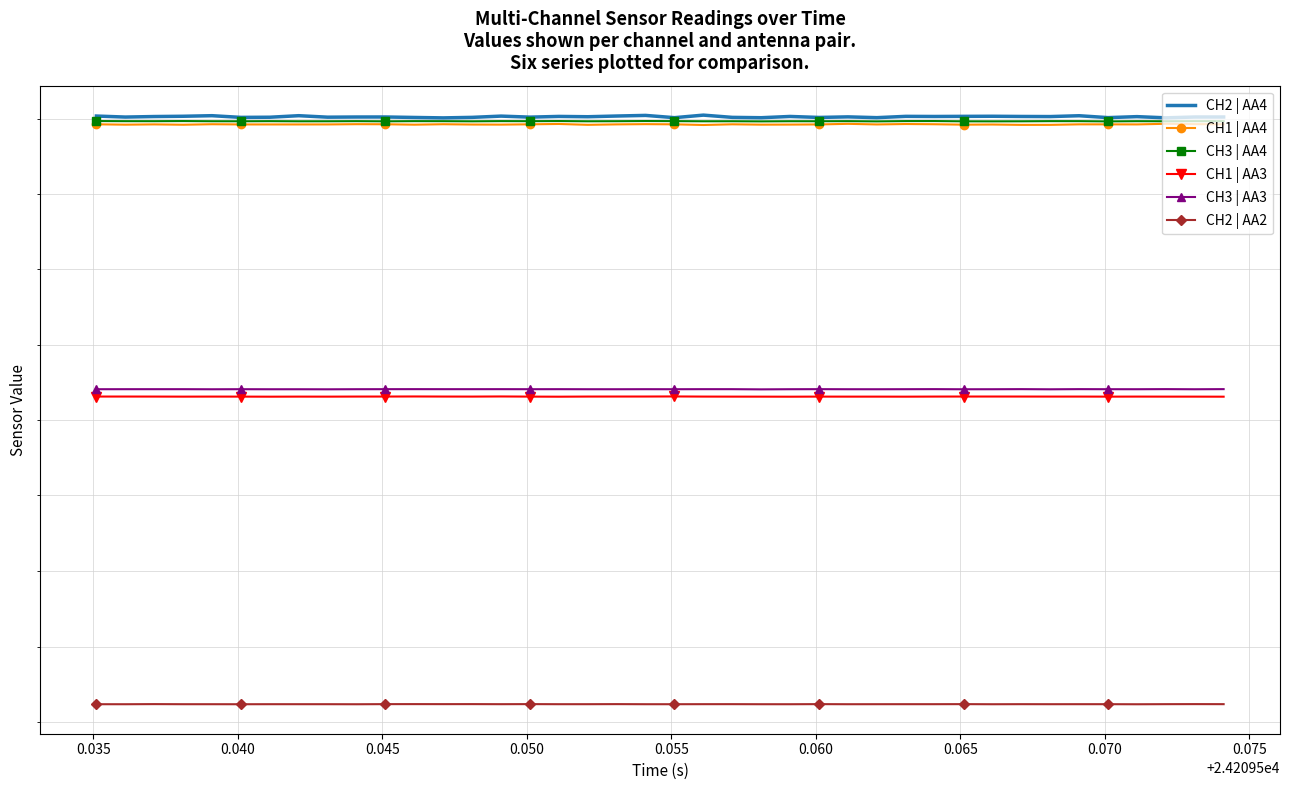

True or false: CH1 | AA4 and CH2 | AA4 intersect in this chart.

False